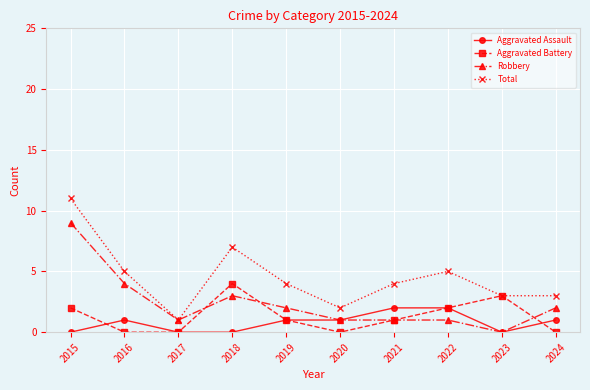

Reading left to right, extract all data points from this chart.

Aggravated Assault: 0	1	0	0	1	1	2	2	0	1
Aggravated Battery: 2	0	0	4	1	0	1	2	3	0
Robbery: 9	4	1	3	2	1	1	1	0	2
Total: 11	5	1	7	4	2	4	5	3	3